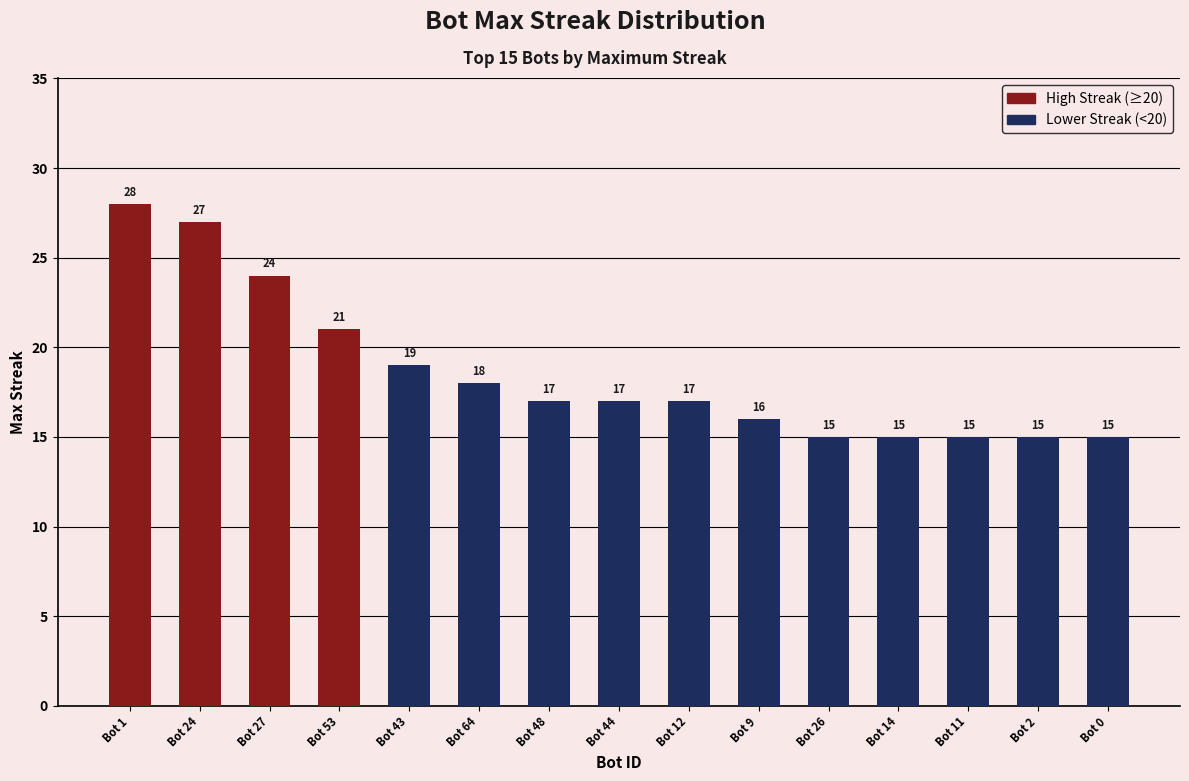

The chart shows a value of 33 at Bot 27. True or false?

False